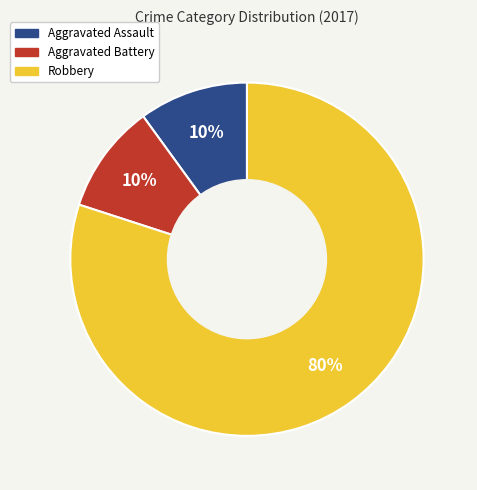

Combined, do Aggravated Battery and Aggravated Assault account for over 50%?

No